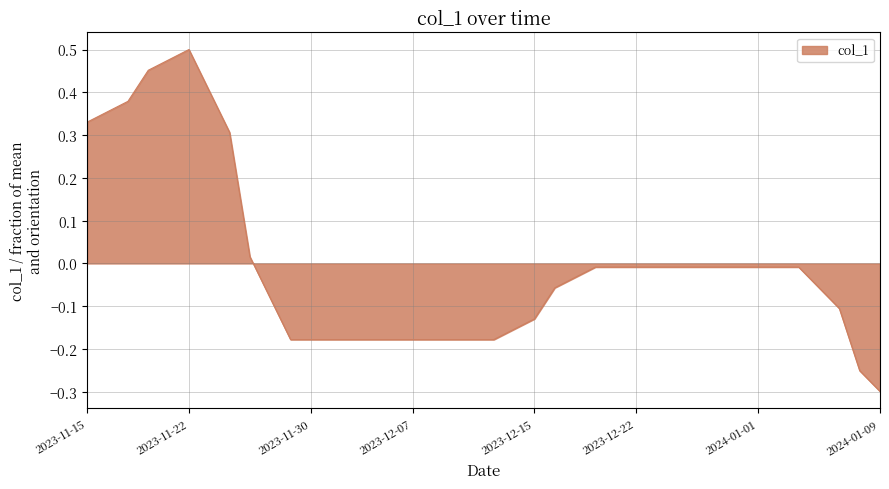

How many values are above zero?

9